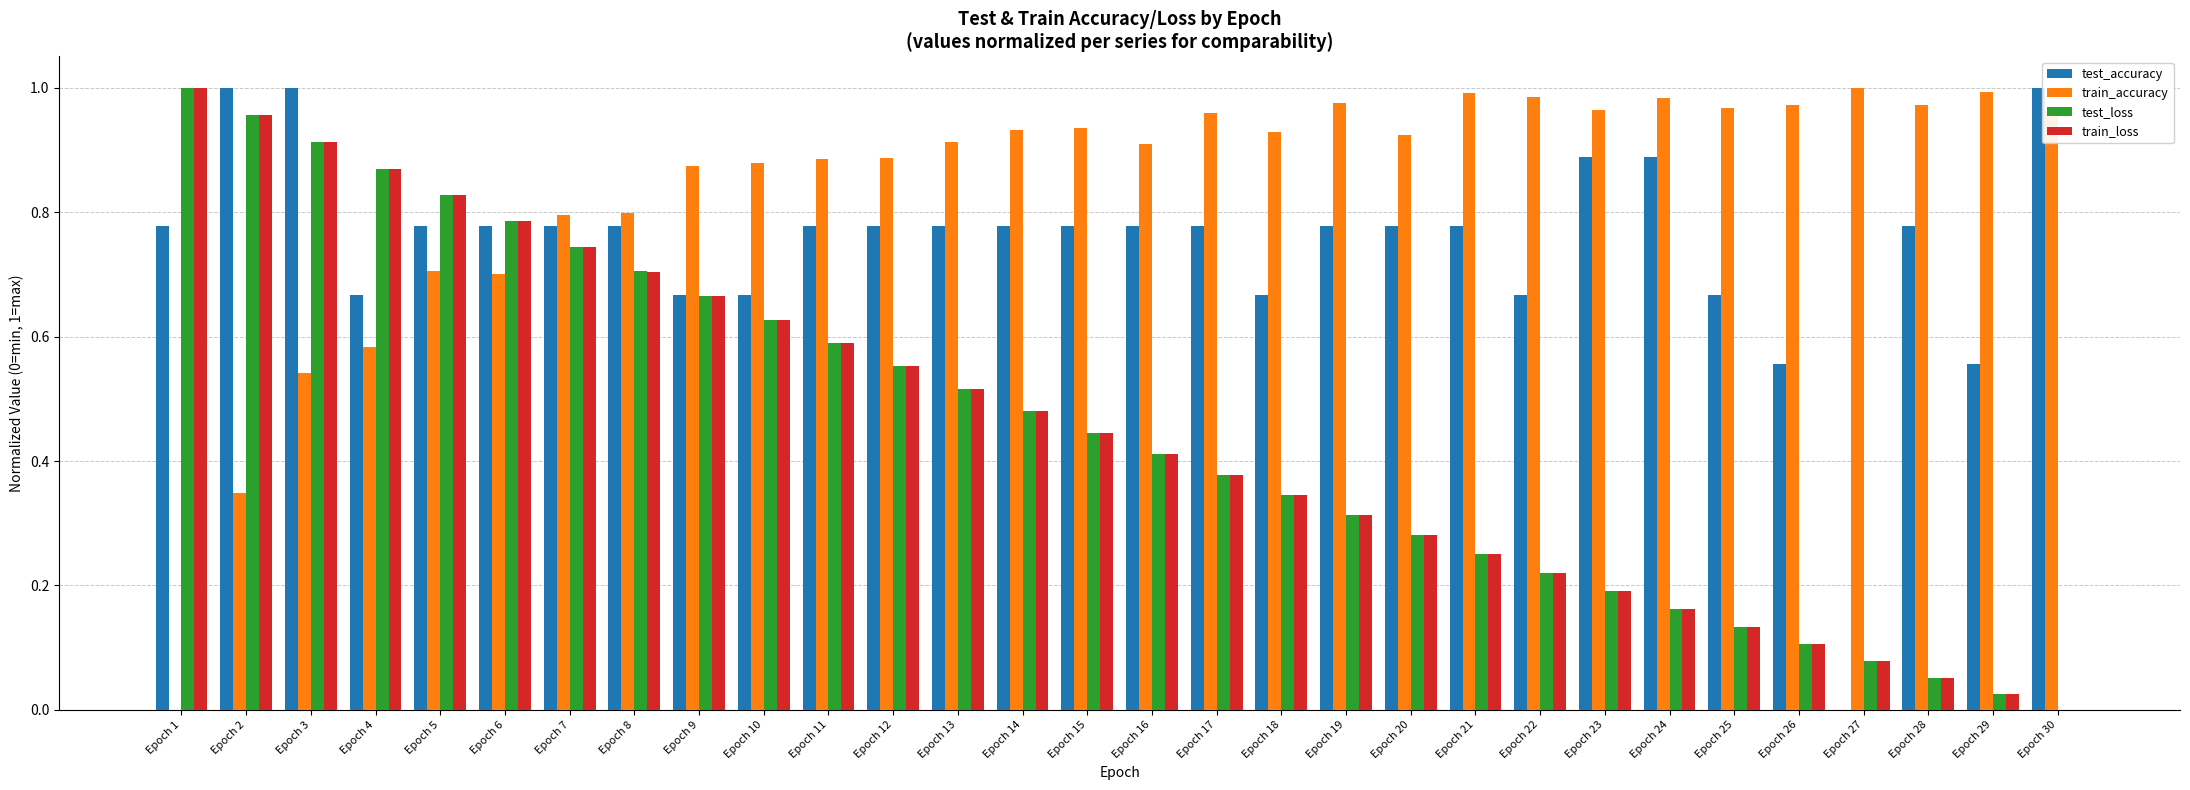

Is the value of train_loss at Epoch 17 greater than the value of test_loss at Epoch 16?

No